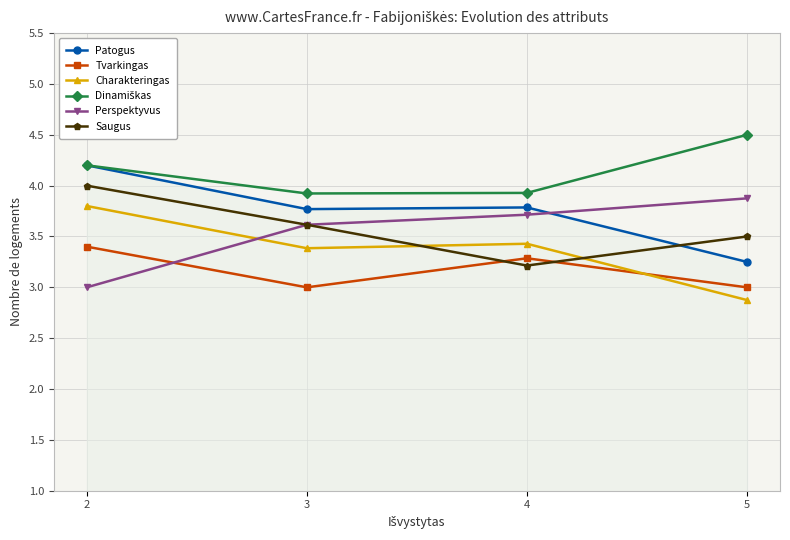

What is the total value across all series at 5?

21.0